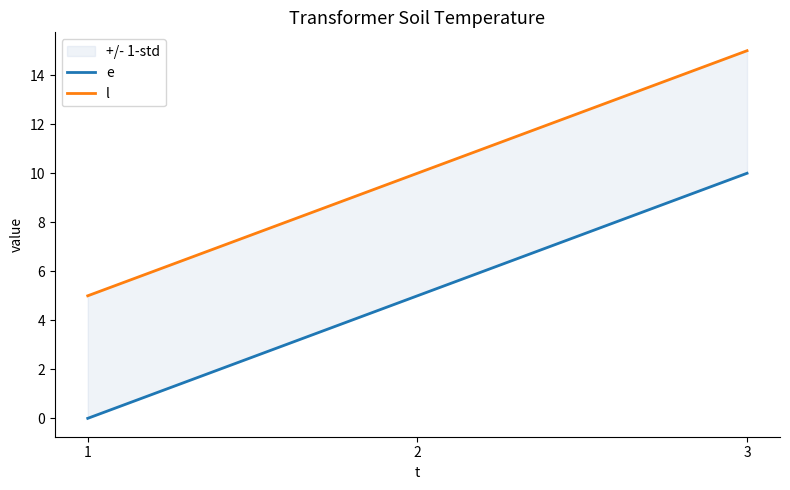

Is it true that e equals 5 at 2?

True